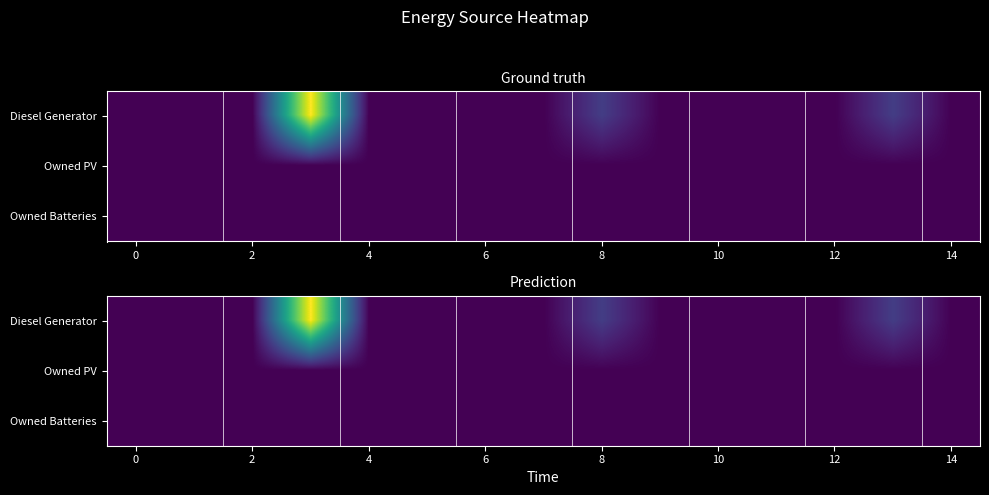

How many data points in Diesel Generator are above 0?

3